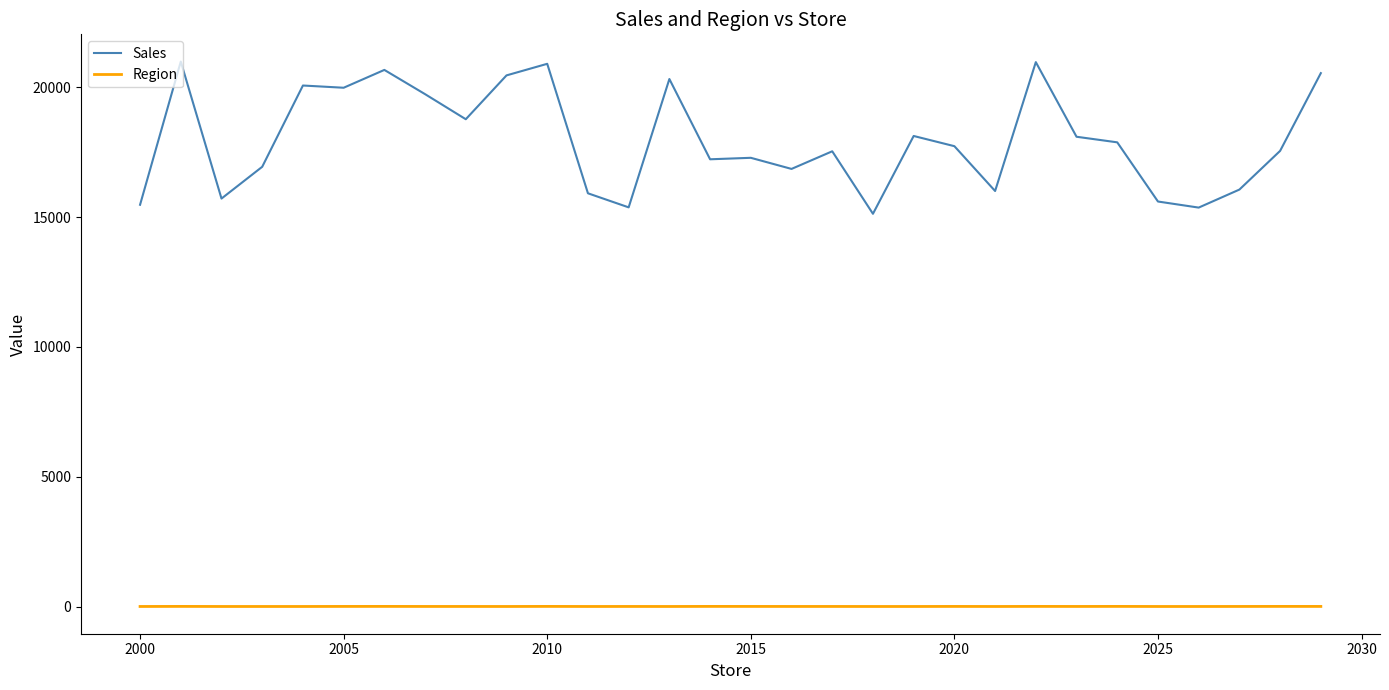

True or false: Sales and Region cross at least once.

False